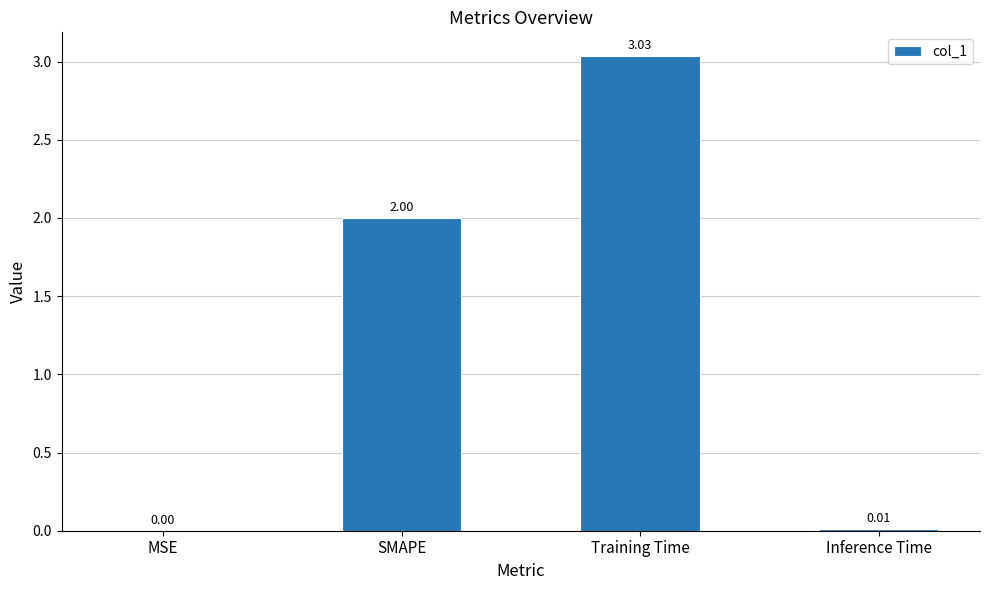

Where is the data nearest to the value 1?

Inference Time